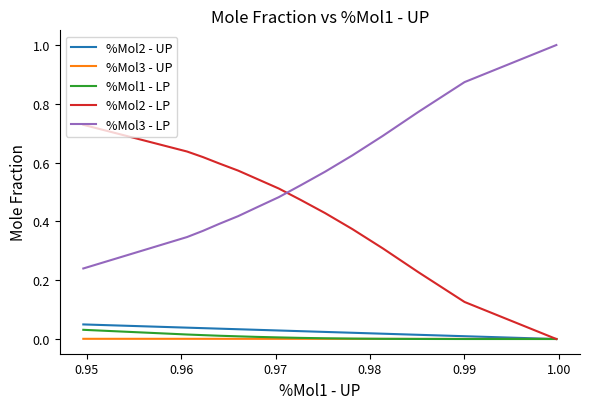

True or false: %Mol3 - LP and %Mol3 - UP cross at least once.

False